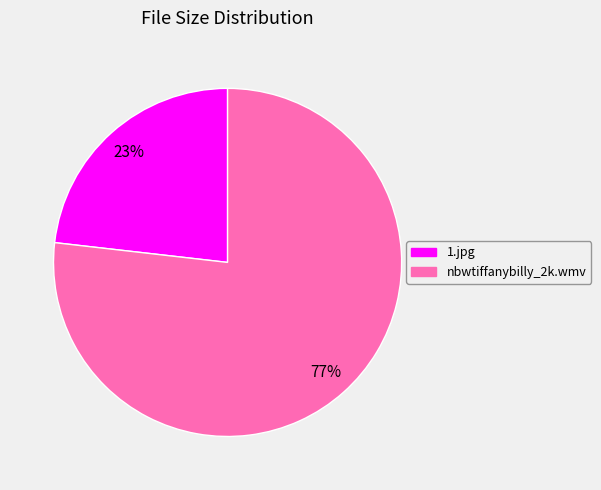

Between nbwtiffanybilly_2k.wmv and 1.jpg, which is larger?

nbwtiffanybilly_2k.wmv